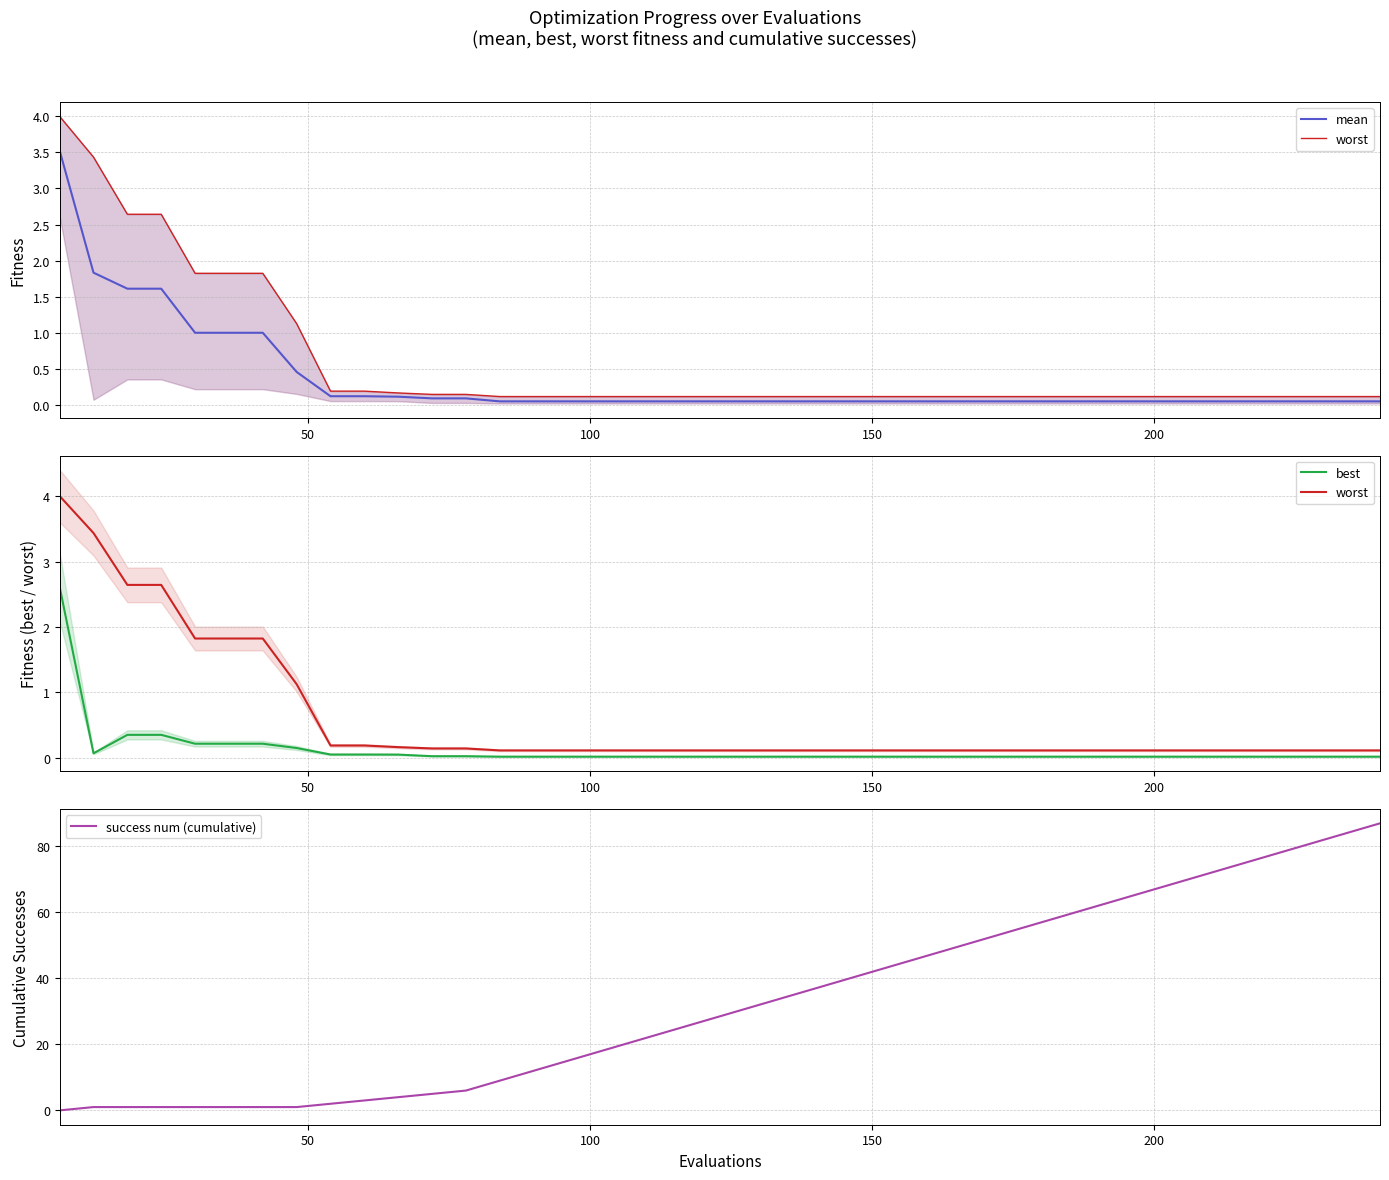

What is the value of the mean point at the 5th from the left?

1.0